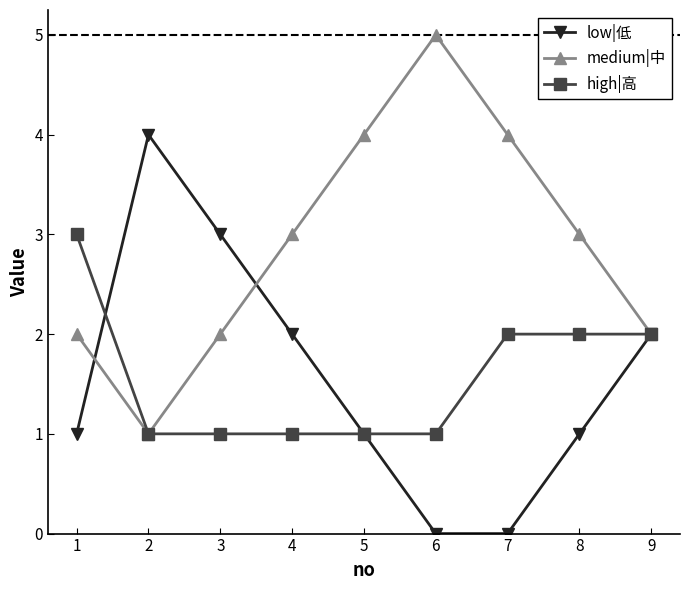

What is the sum of all low|低 values?

14